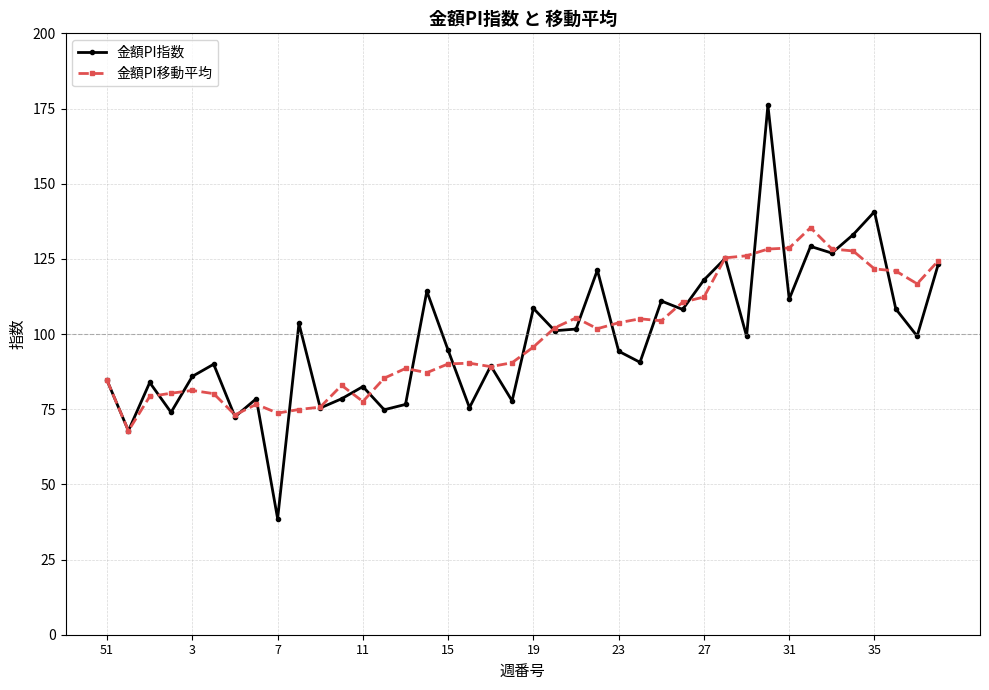

What is the value of the 金額PI移動平均 point at the 26th from the left?

105.1